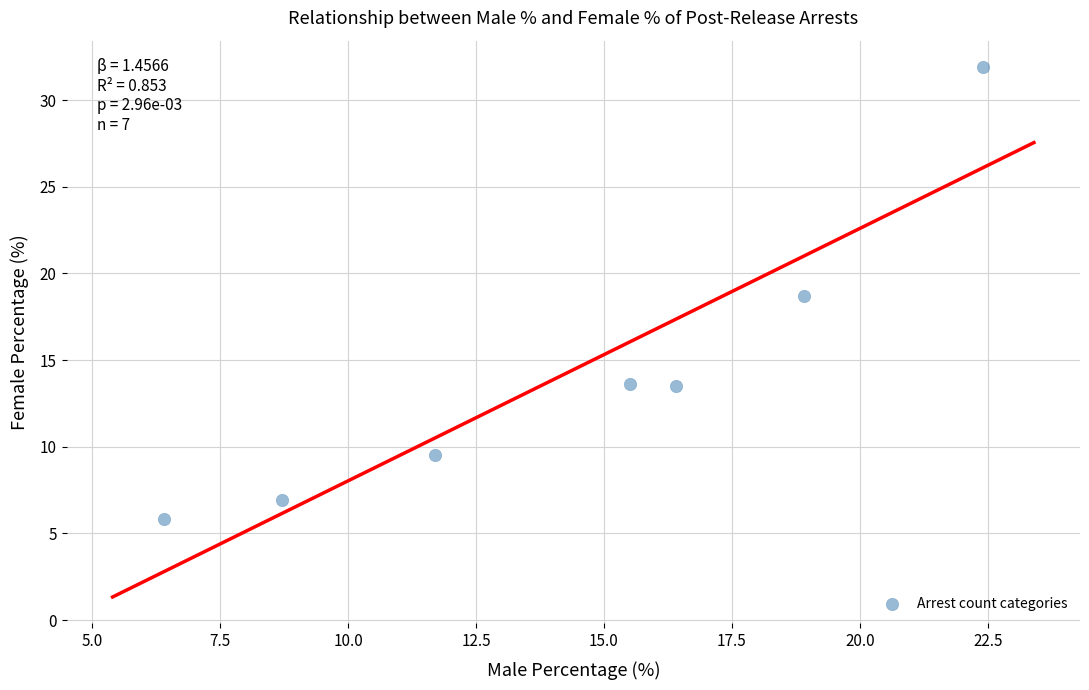

What Y value in the scatter plot is closest to 18?

18.7